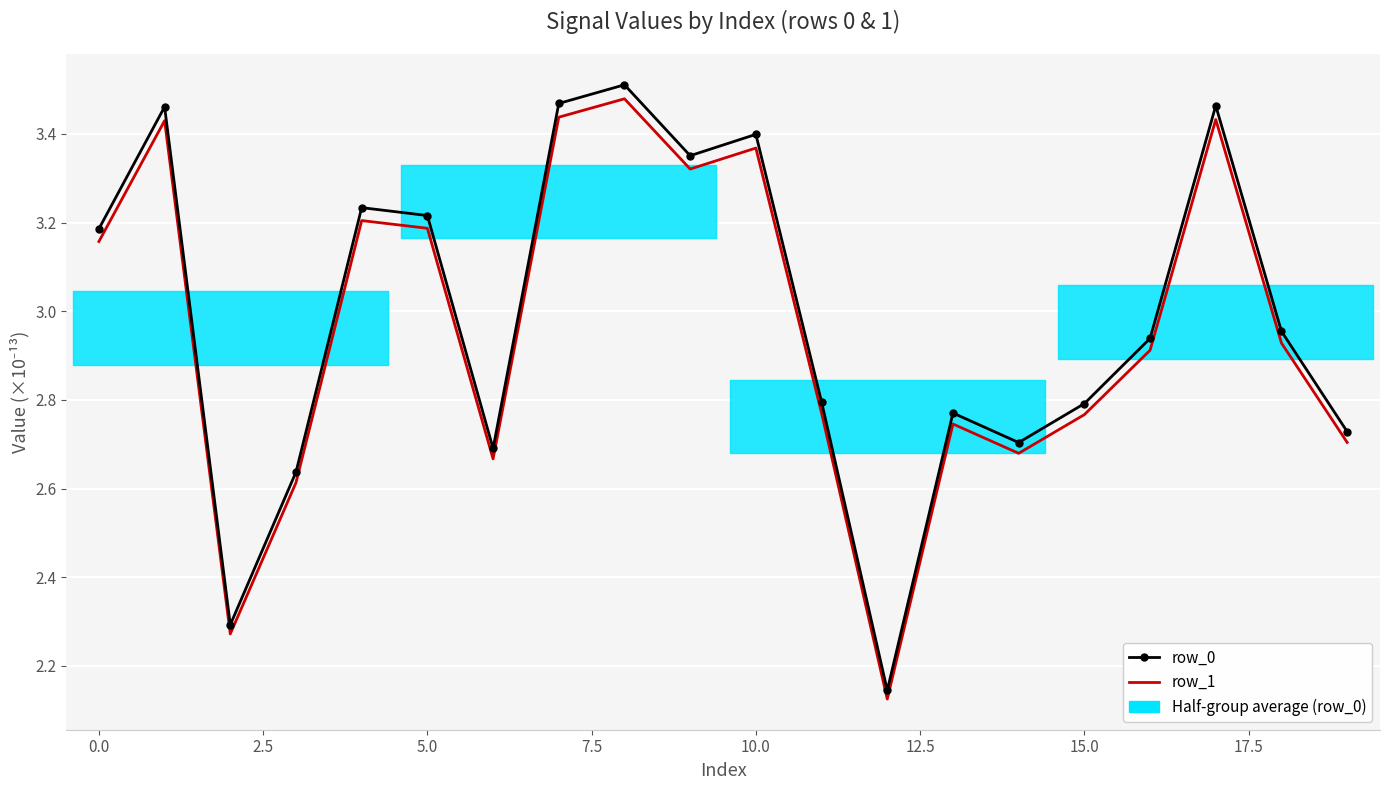

What is the maximum value shown in the chart?

3.5